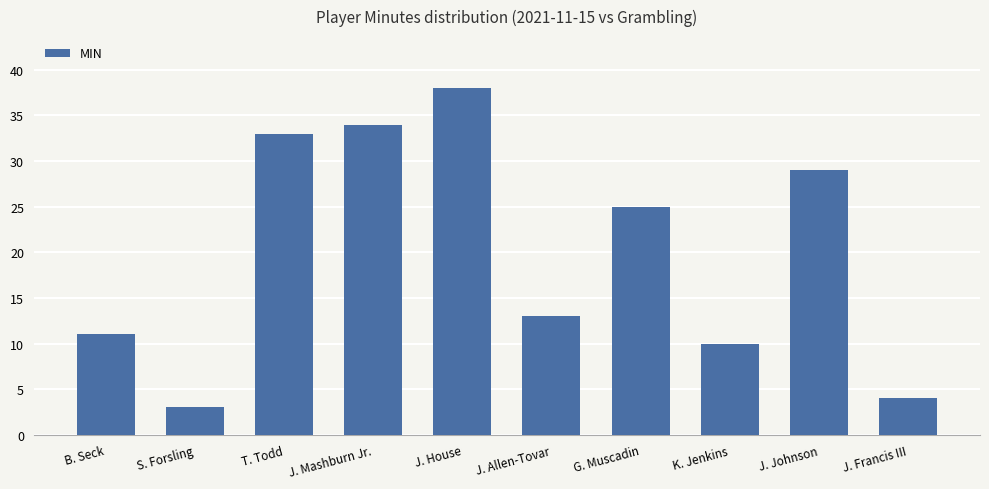

Where is the data nearest to the value 20?

G. Muscadin